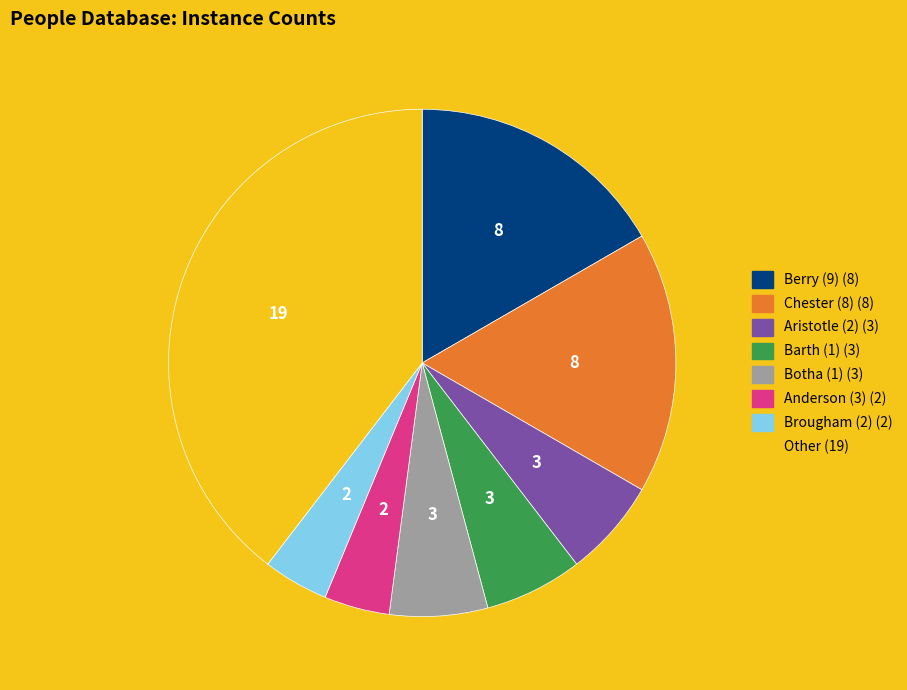

Is there any slice that represents more than half of the pie?

No